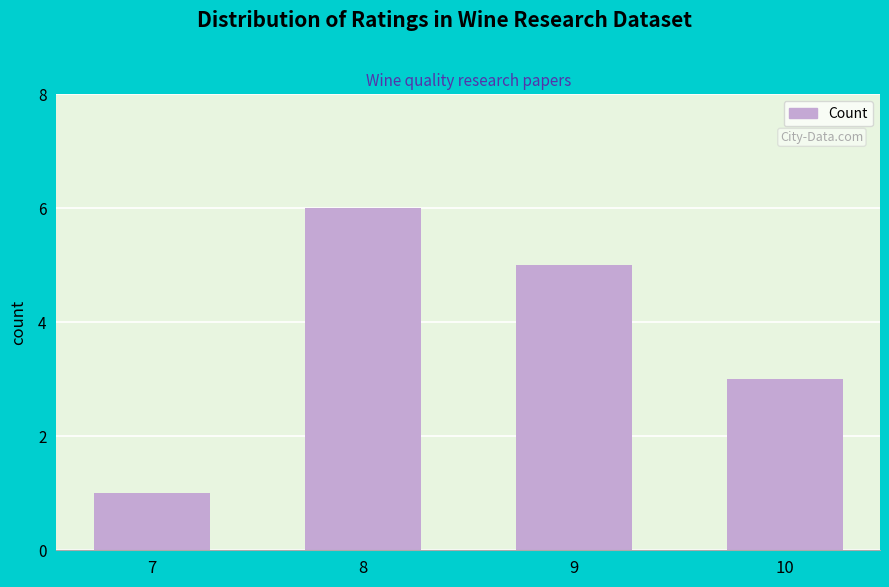

Reading left to right, extract all data points from this chart.

7=1	8=6	9=5	10=3